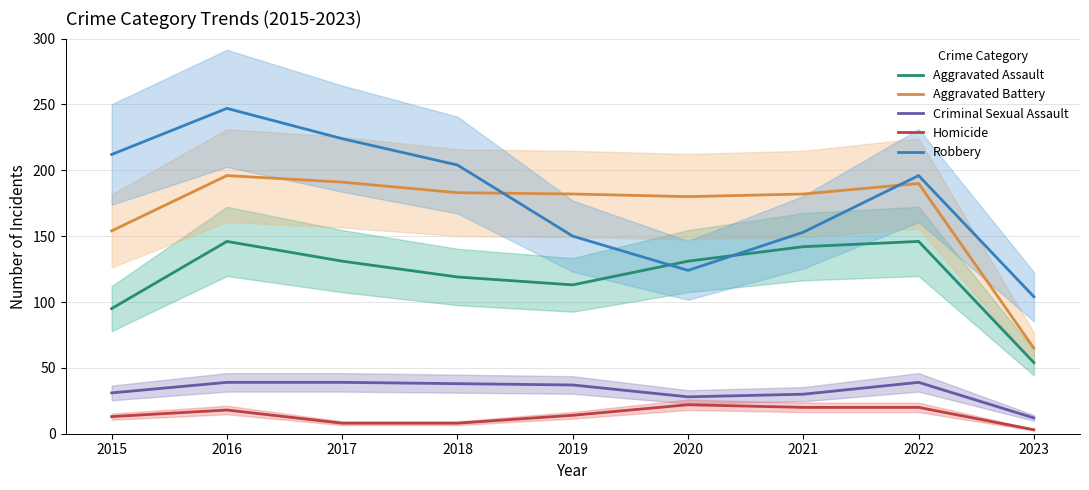

Rank the series at 2022 from lowest to highest value.

Homicide, Criminal Sexual Assault, Aggravated Assault, Aggravated Battery, Robbery